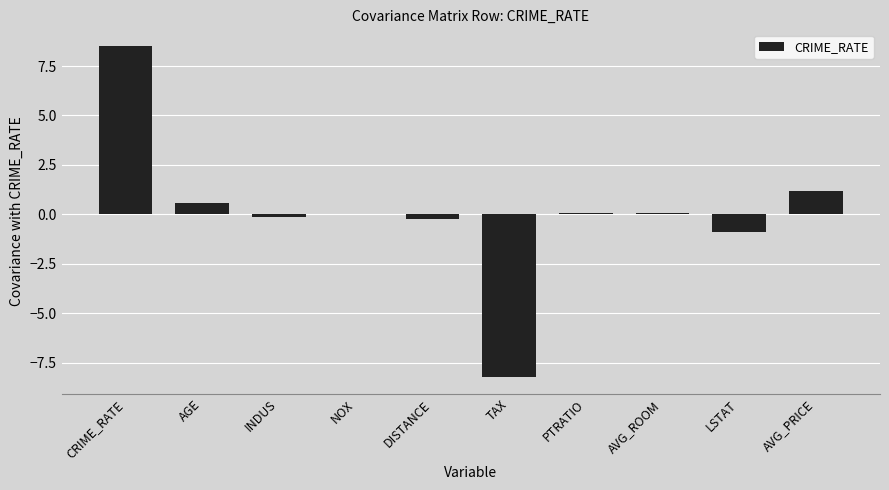

Which label corresponds to the largest value in the chart?

CRIME_RATE